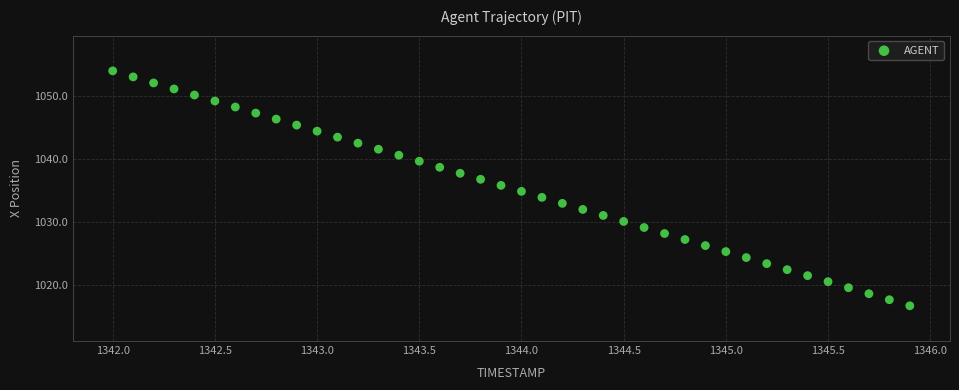

What is the range of Y values (max minus min)?

37.2